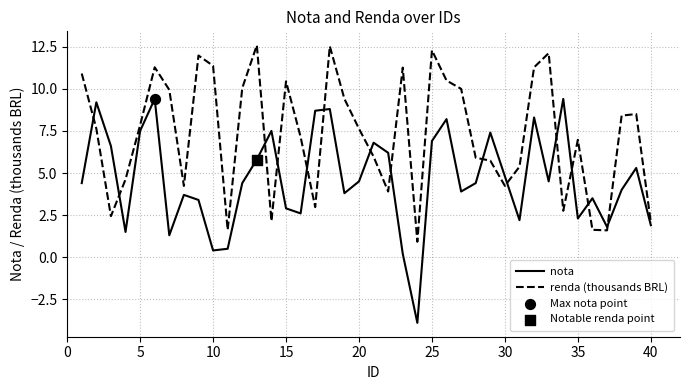

Which series has the largest total across all categories?

renda (thousands BRL)